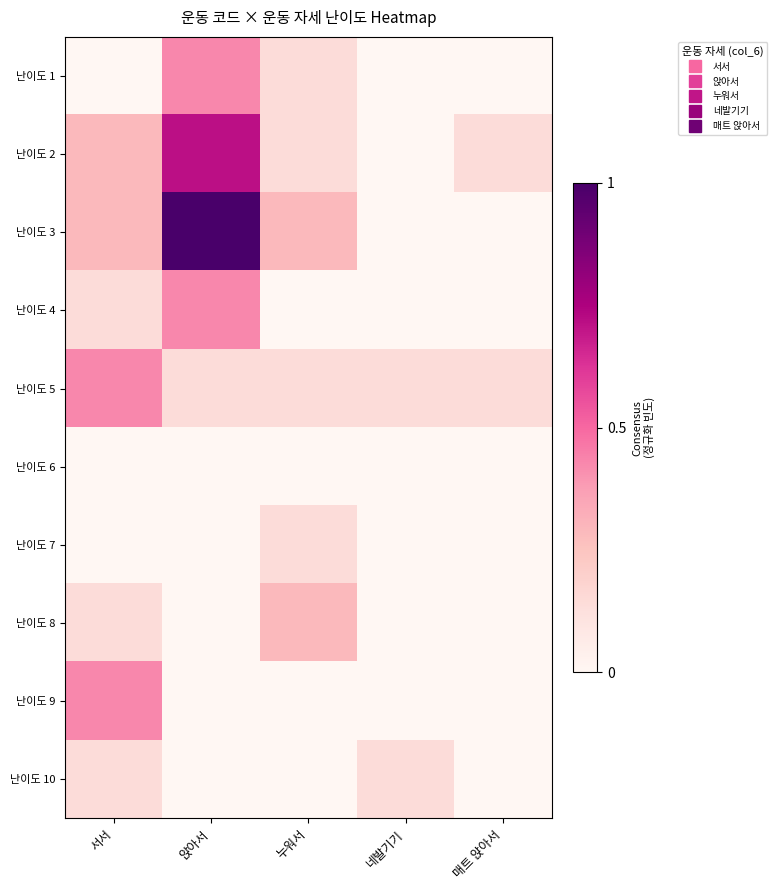

What is the spread (max minus min) of values at 누워서?

0.3